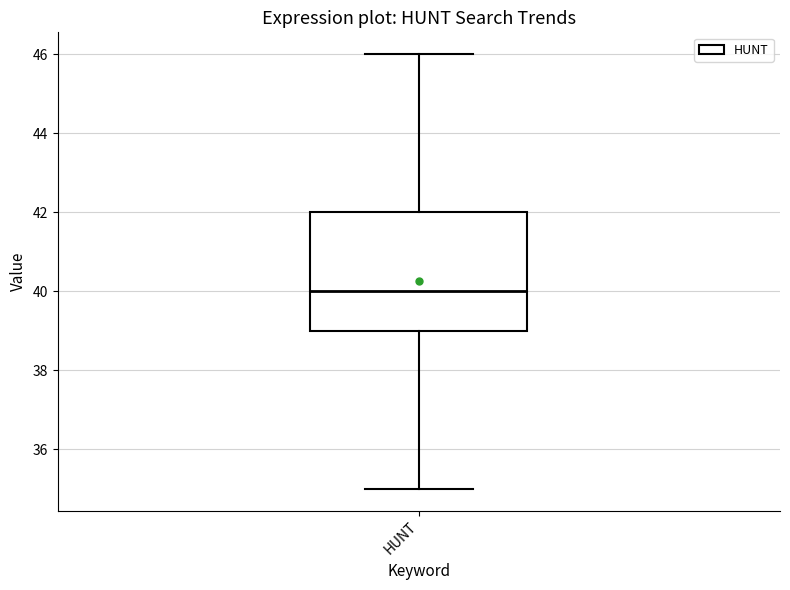

Transcribe this box plot: give where the median line is, the range the box spans, and where the two whiskers end, as read against the y-axis. The values are not printed on the chart, so give them approximately, as read against the axis.

median 40, box 39 to 42, whiskers 35 to 46